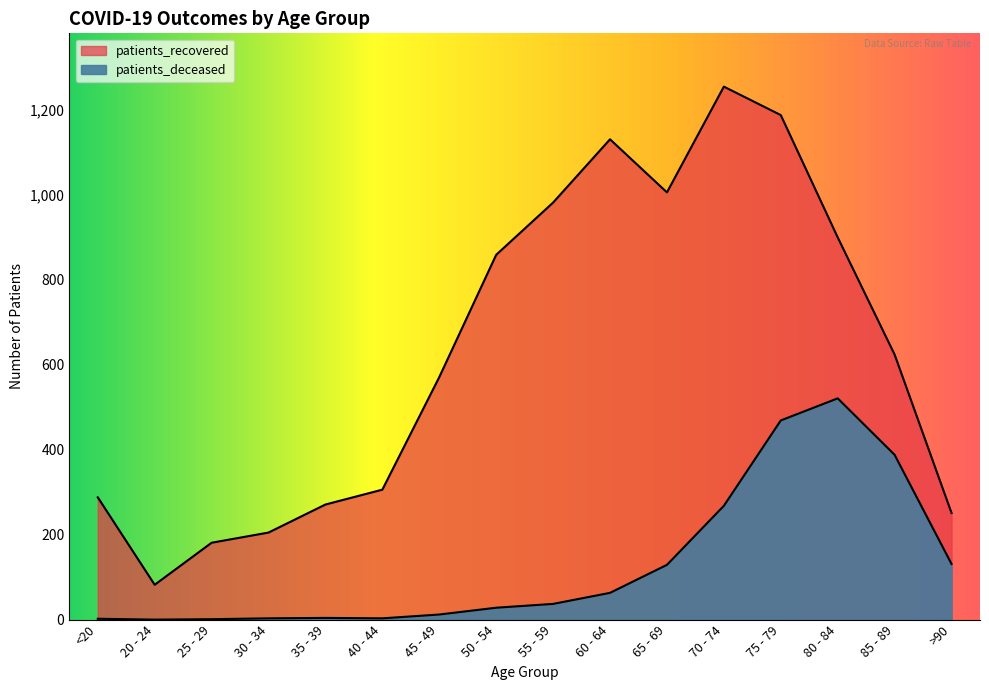

What is the maximum value for patients_deceased?

521